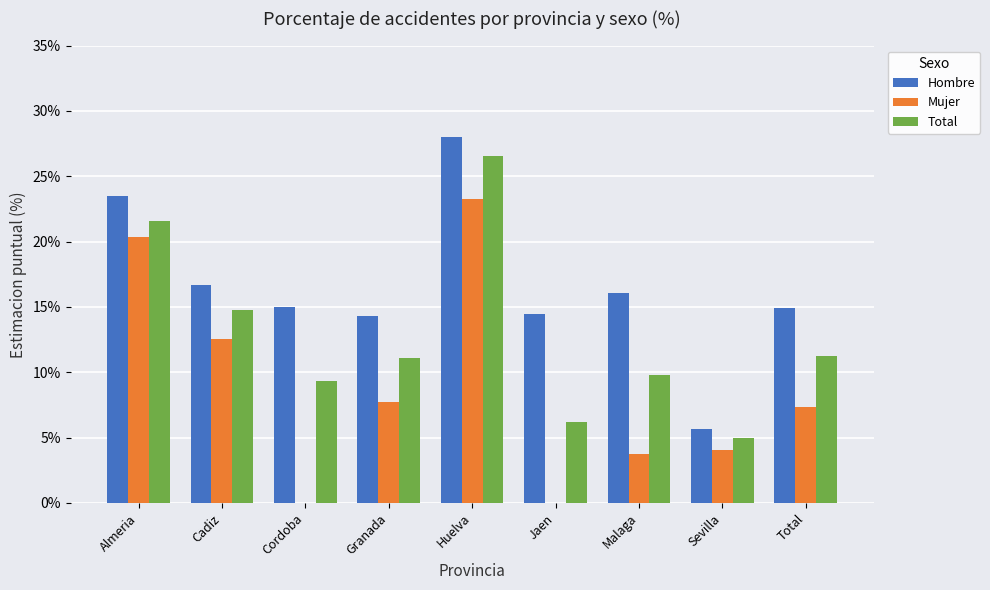

Count the number of categories in the chart.

9